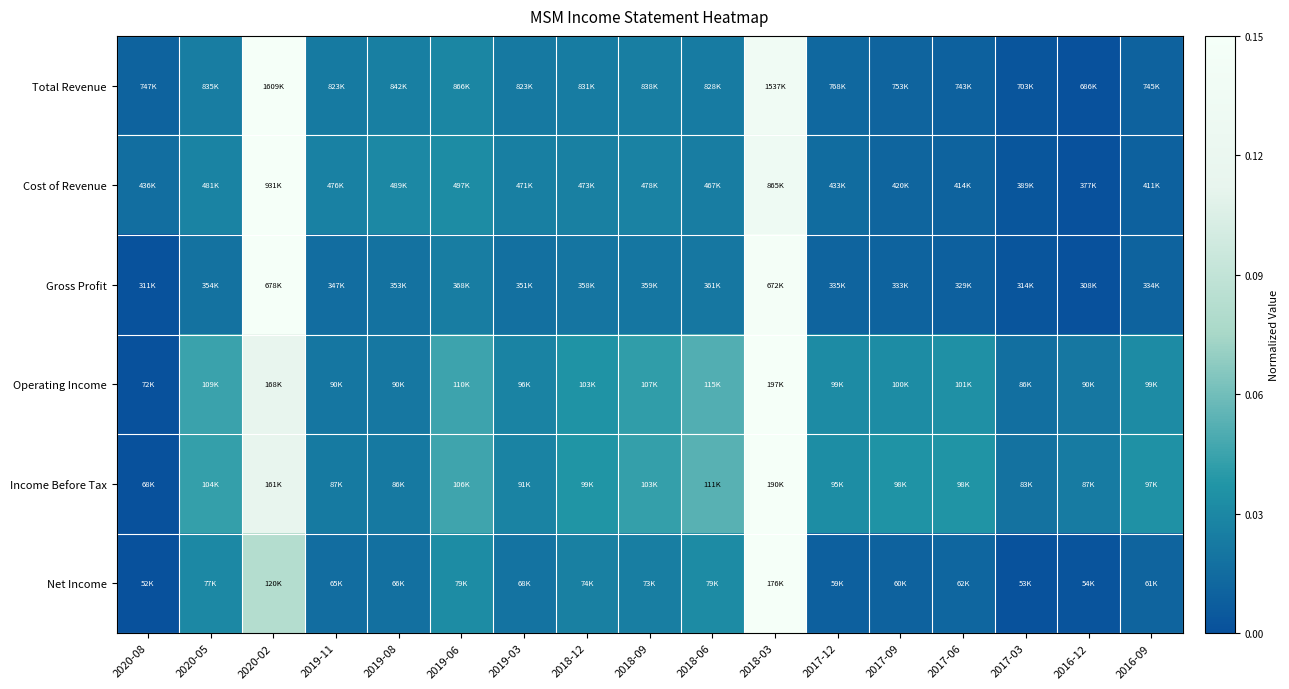

At 2017-12, list the series in order from largest to smallest.

Income Before Tax, Operating Income, Cost of Revenue, Total Revenue, Gross Profit, Net Income